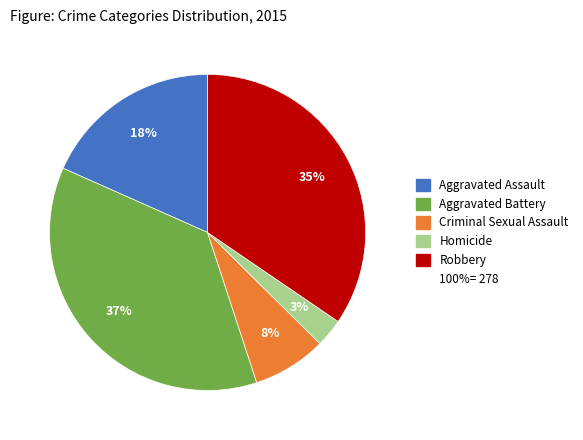

Count the number of slices in the pie.

5